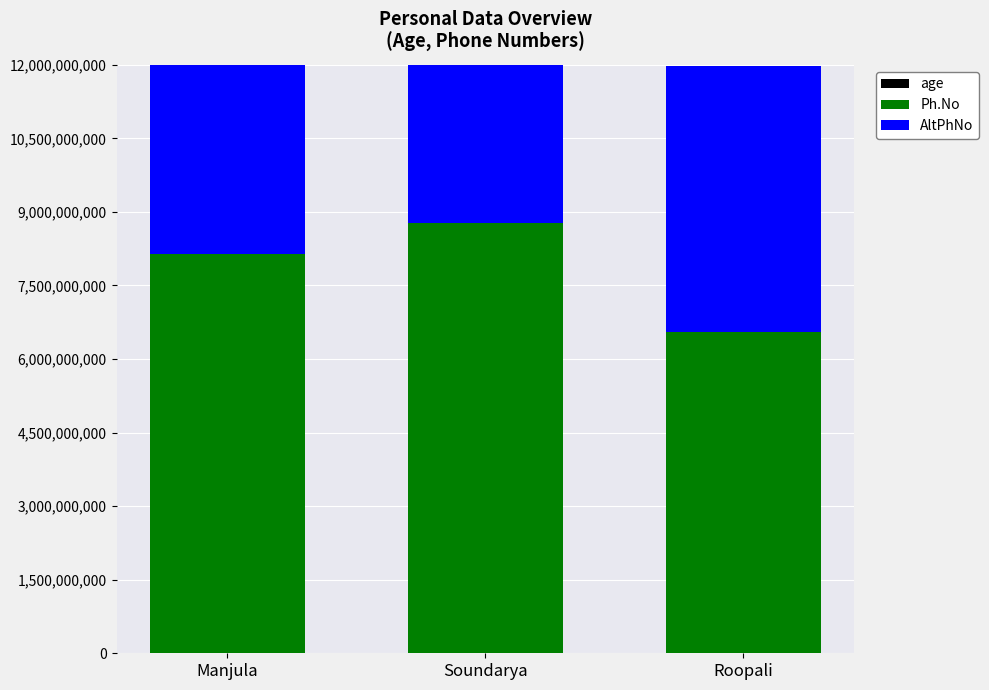

Reading left to right, transcribe all the data shown in this chart.

age: Manjula=28	Soundarya=25	Roopali=20
Ph.No: Manjula=8151804594	Soundarya=8765432109	Roopali=6543210987
AltPhNo: Manjula=9876543210	Soundarya=7654321098	Roopali=5432109876